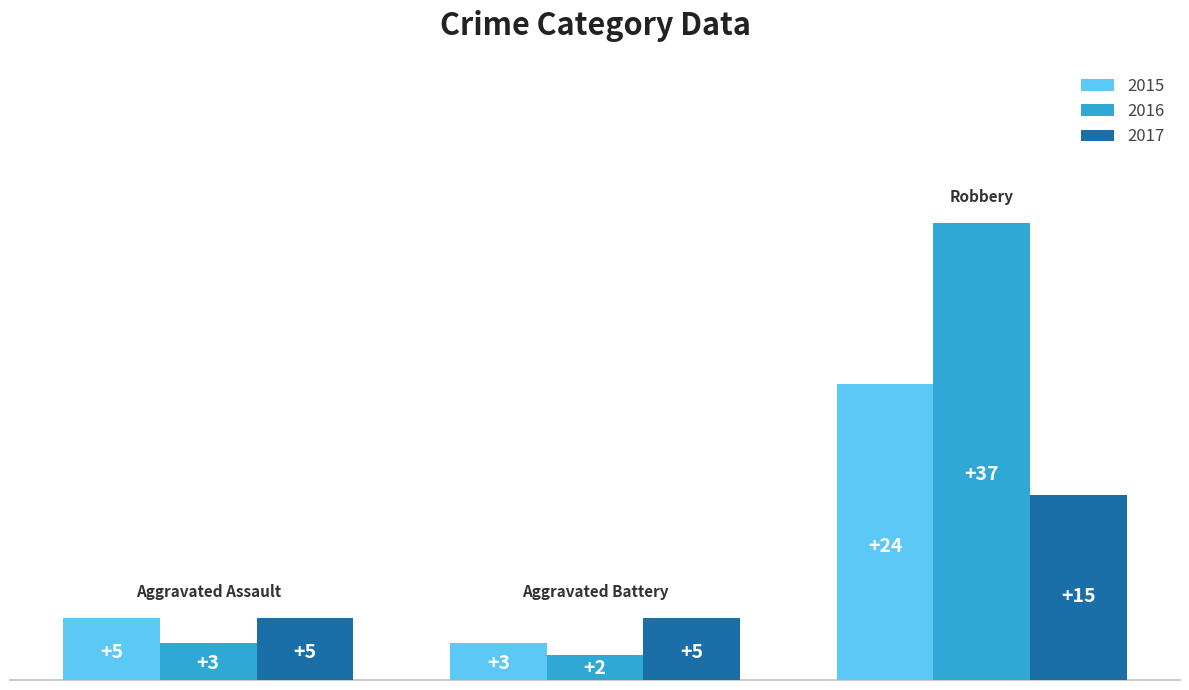

What is the greatest value displayed?

37